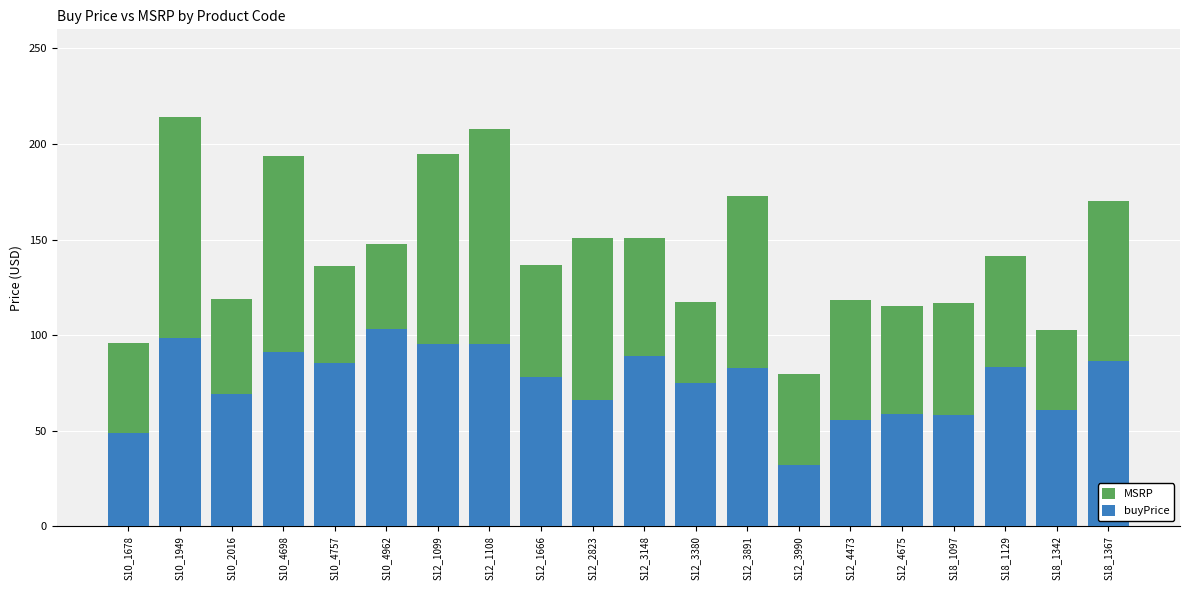

What are all the series names shown in the legend?

MSRP, buyPrice